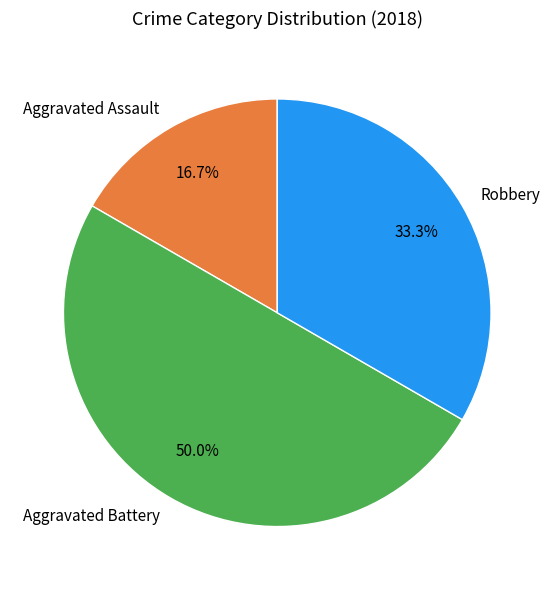

How many segments does this pie chart have?

3